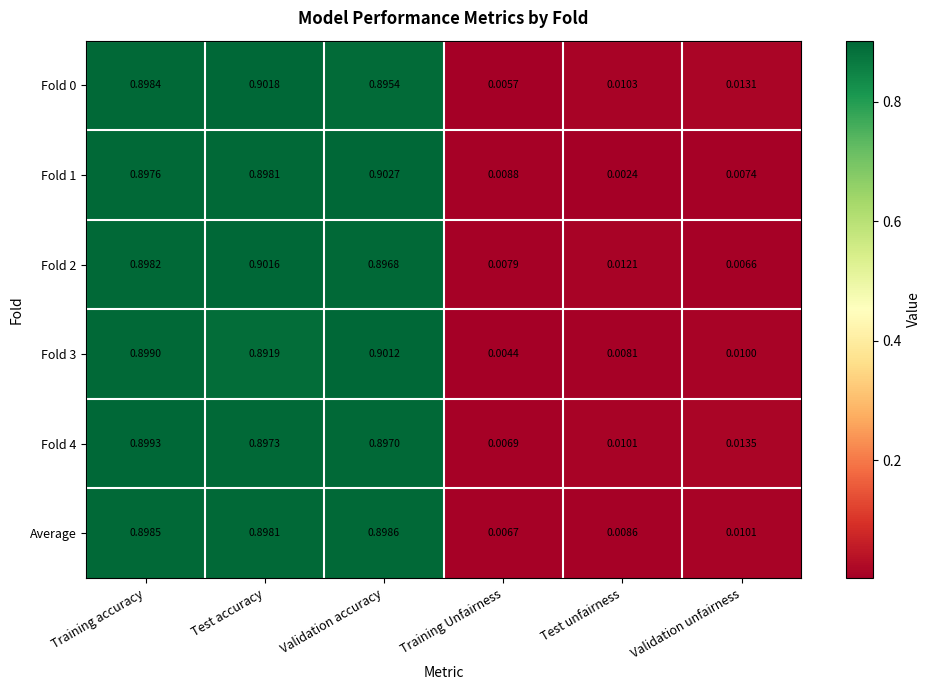

Where is Average nearest to the value 0?

Training Unfairness